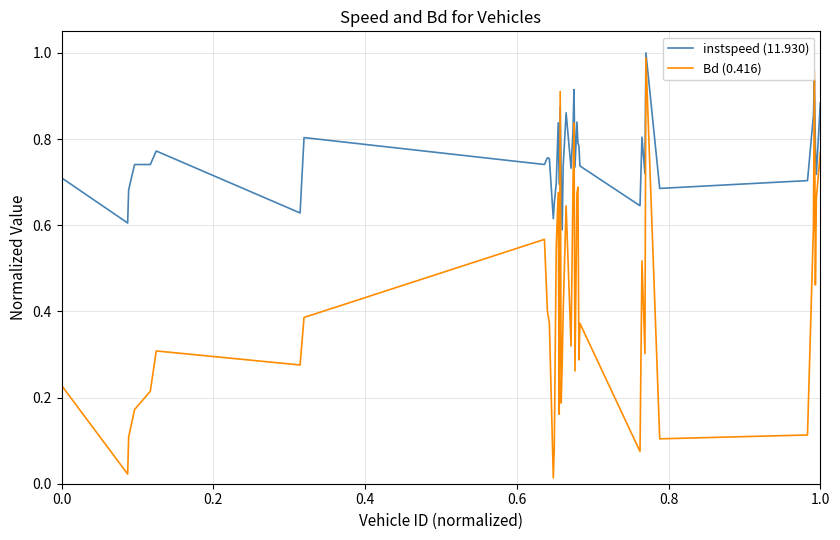

How many intersections are there between instspeed (11.930) and Bd (0.416)?

4